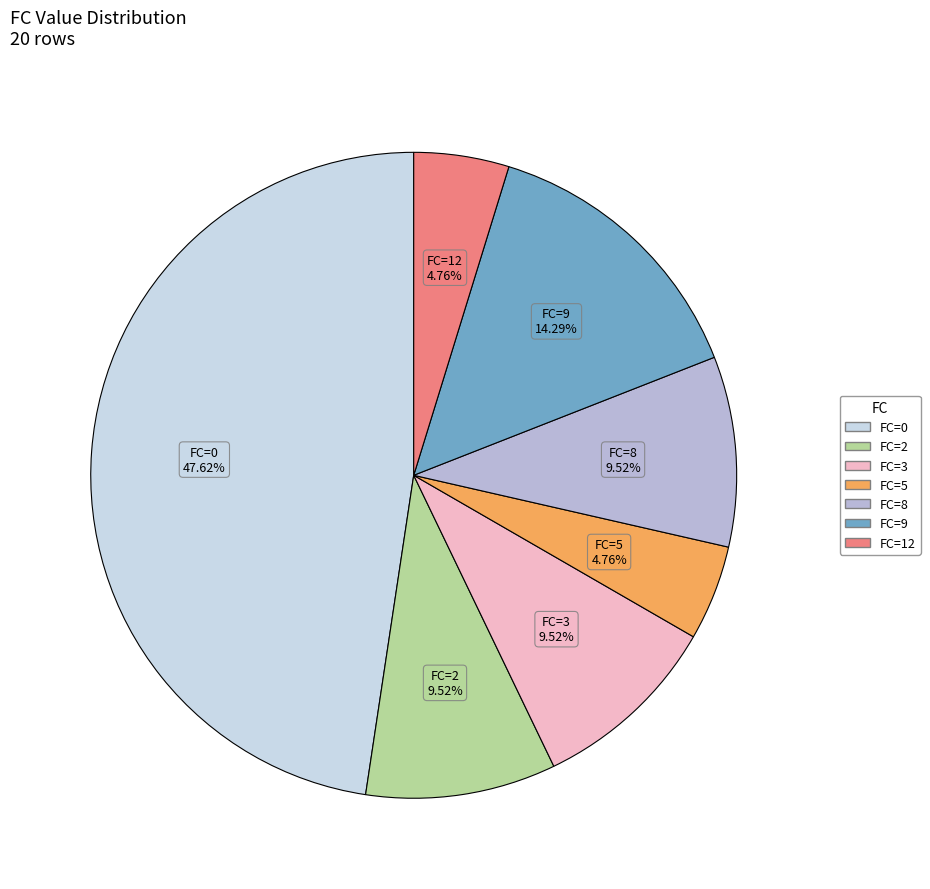

To the nearest percent, what is the combined percentage of FC=5 and FC=8?

14%